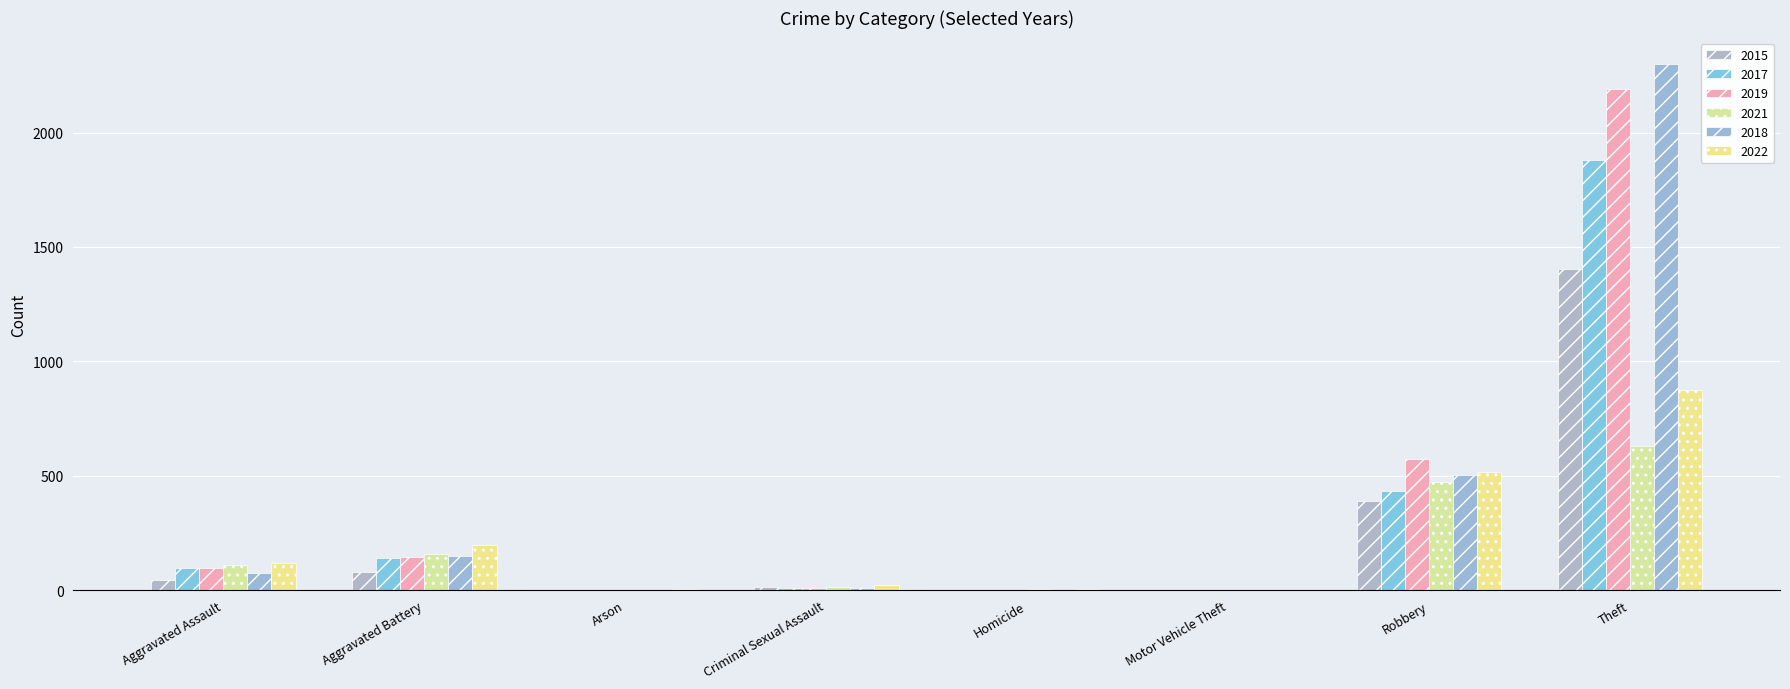

Reading left to right, what are all the values shown in this chart?

2015: 46	81	3	12	0	1	388	1405
2017: 95	139	0	8	1	2	434	1879
2019: 97	145	1	8	2	1	573	2189
2021: 110	160	2	14	4	2	473	632
2018: 75	151	1	11	1	1	505	2300
2022: 119	197	5	22	5	2	515	874